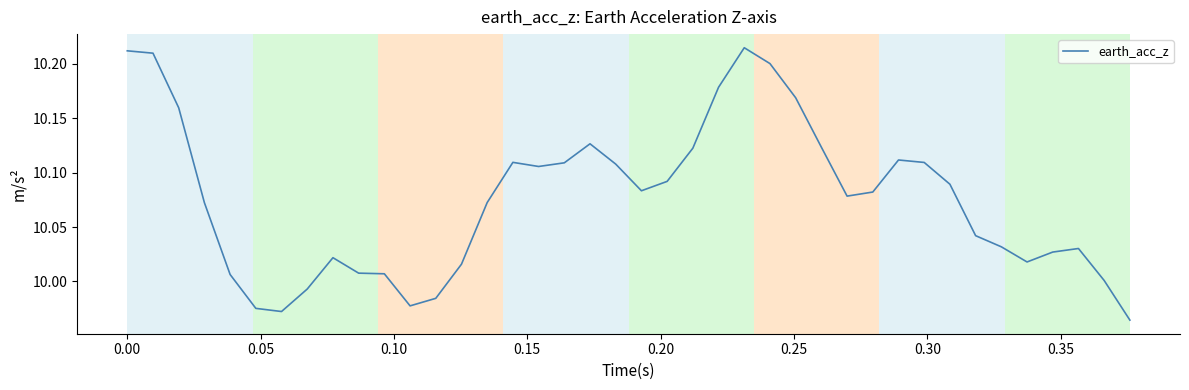

What is the difference between the maximum and minimum values?

0.3